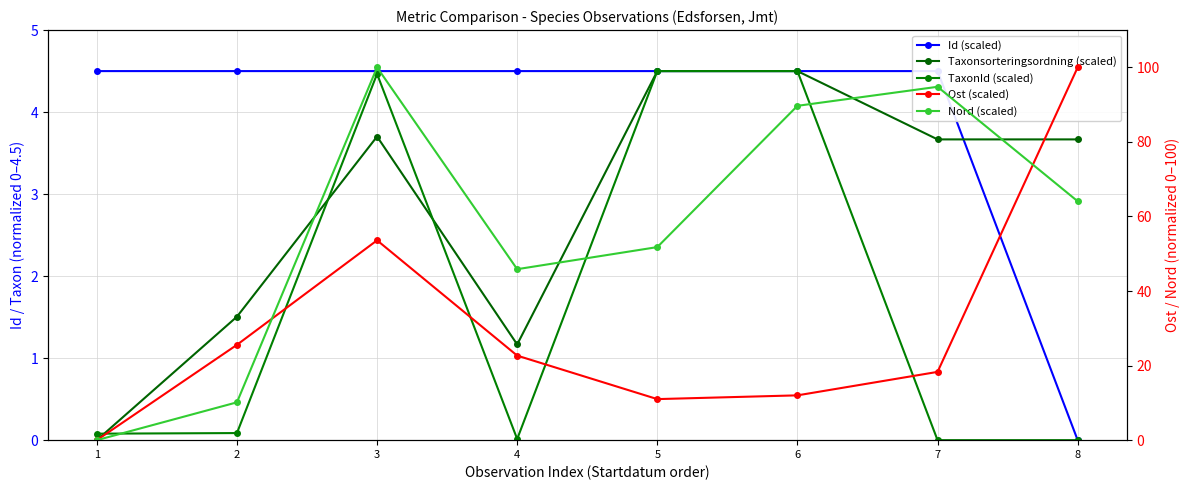

What are all the series names shown in the legend?

Id (scaled), Taxonsorteringsordning (scaled), TaxonId (scaled), Ost (scaled), Nord (scaled)